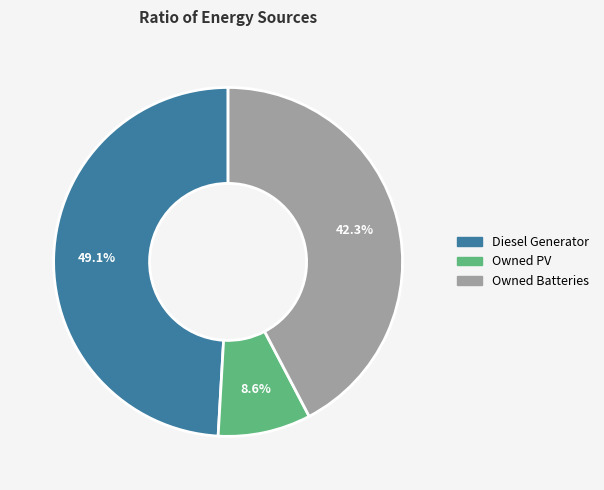

True or false: Owned PV accounts for 9% of the total.

True